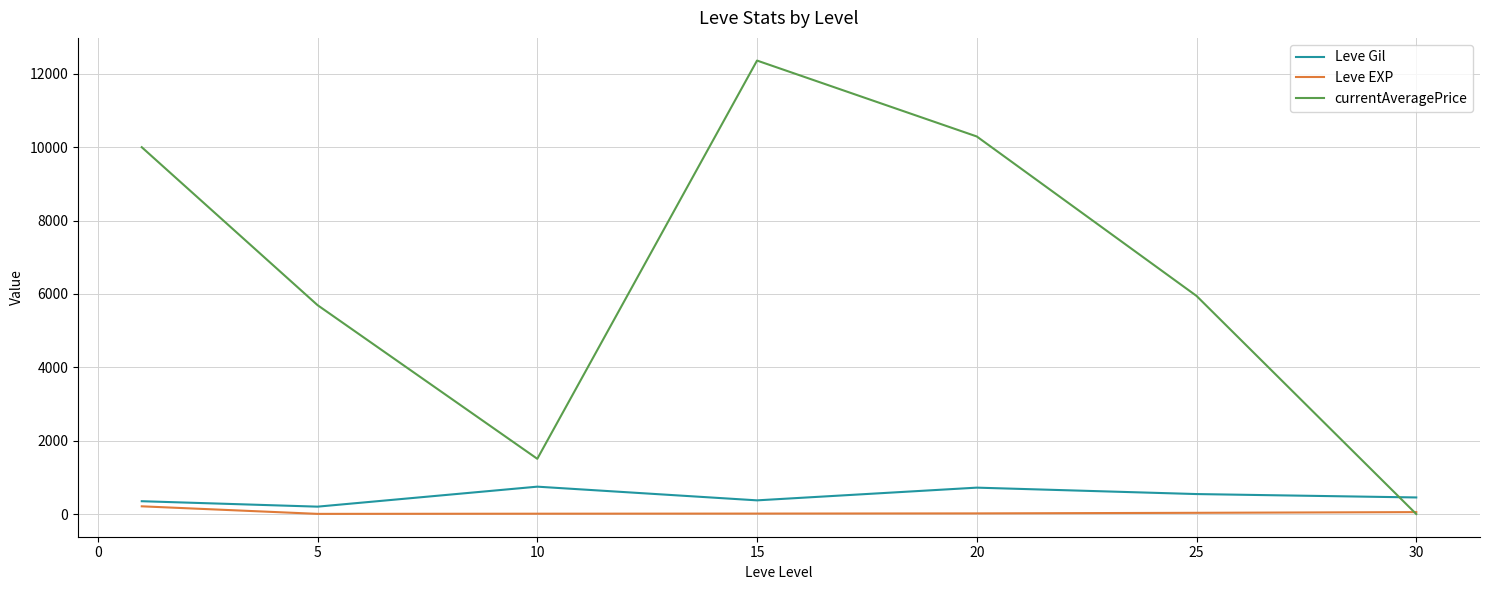

What is the maximum value shown in the chart?

12365.0